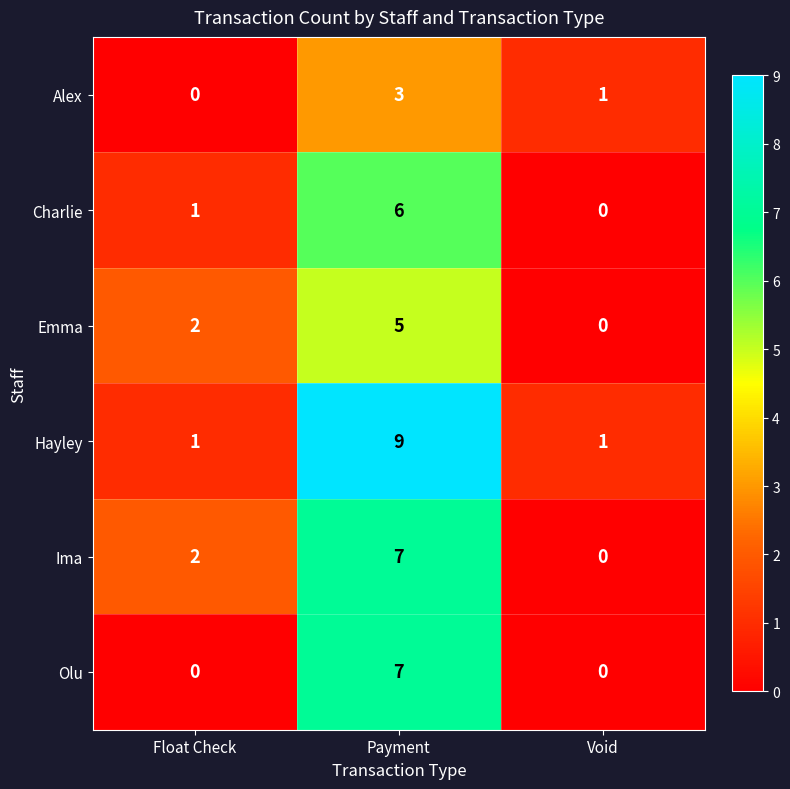

Is it true that Olu equals 10 at Payment?

False